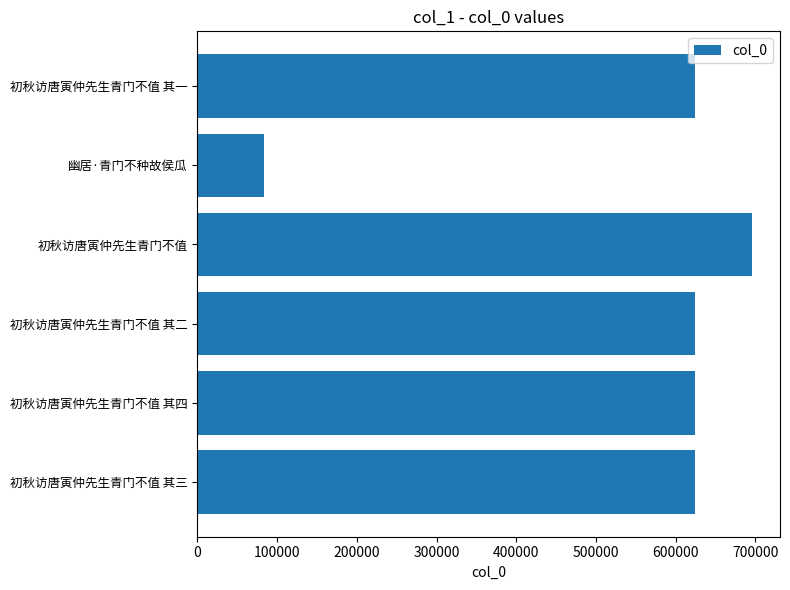

Read the value at 初秋访唐寅仲先生青门不值, to the nearest 100.

696000